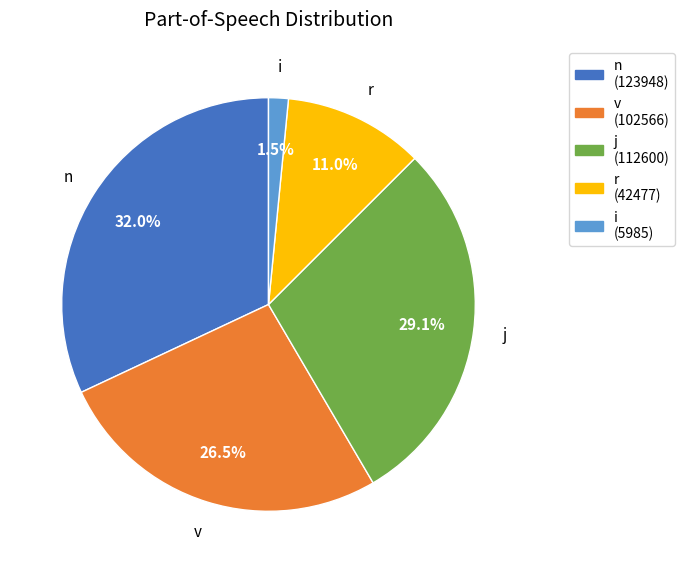

Is there a majority slice in this chart?

No